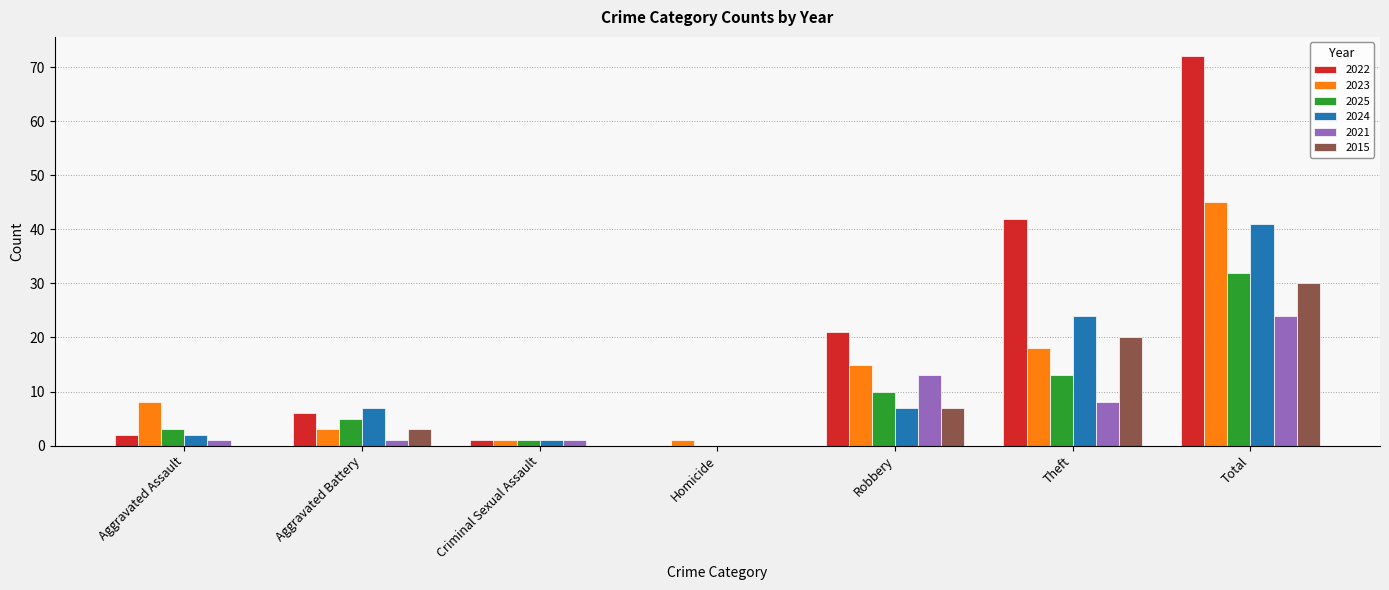

Where is 2022 nearest to the value 36?

Theft